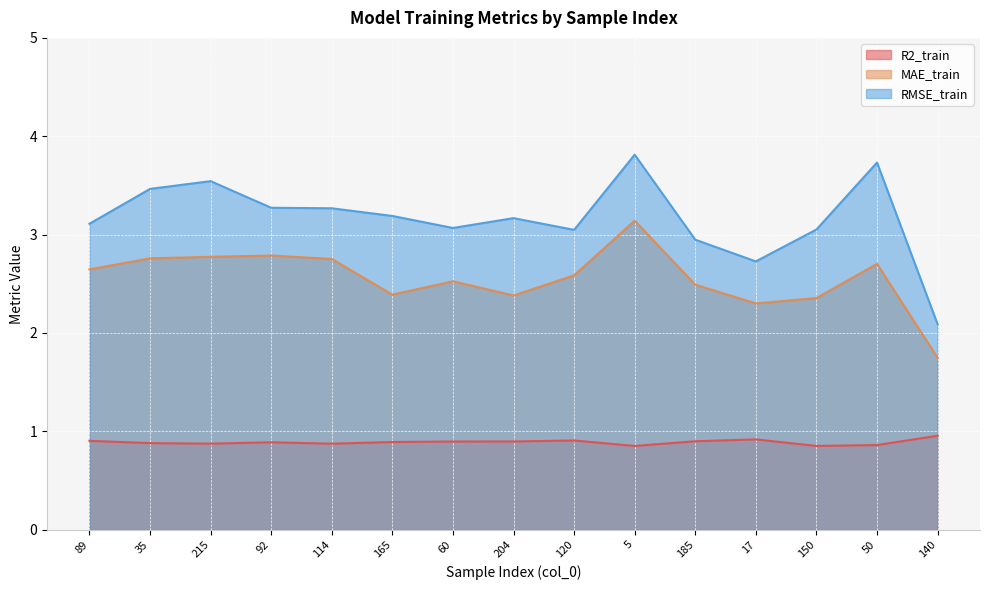

What is the maximum value shown in the chart?

3.8